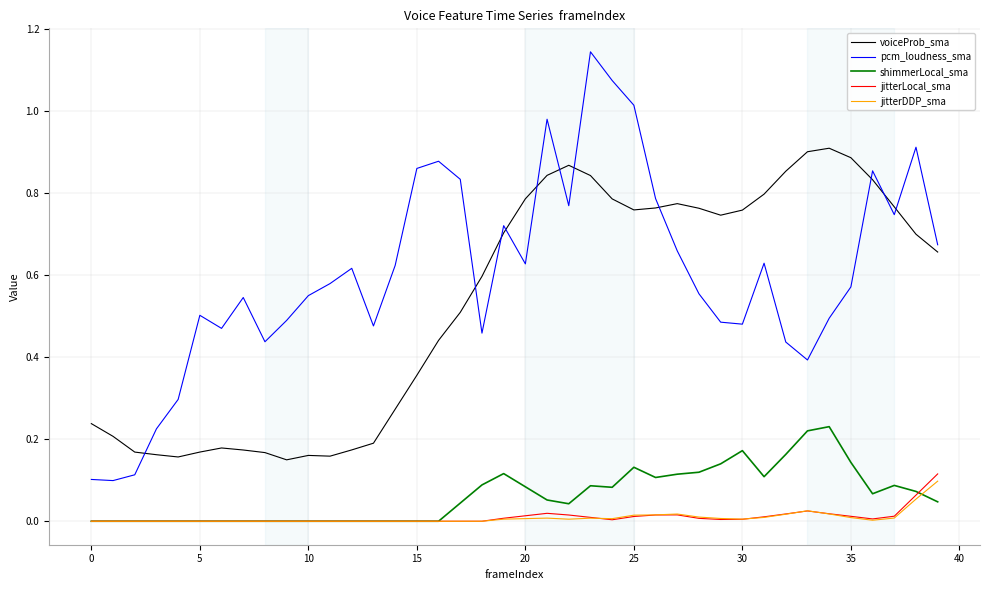

Which series has the largest total across all categories?

pcm_loudness_sma